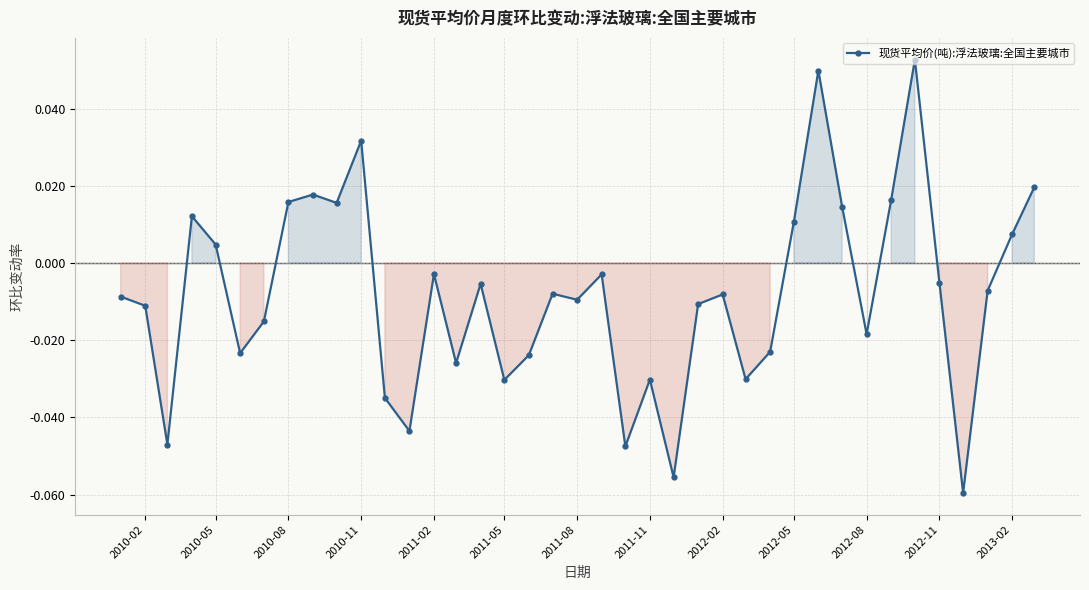

What is the sum of all values?

-0.3